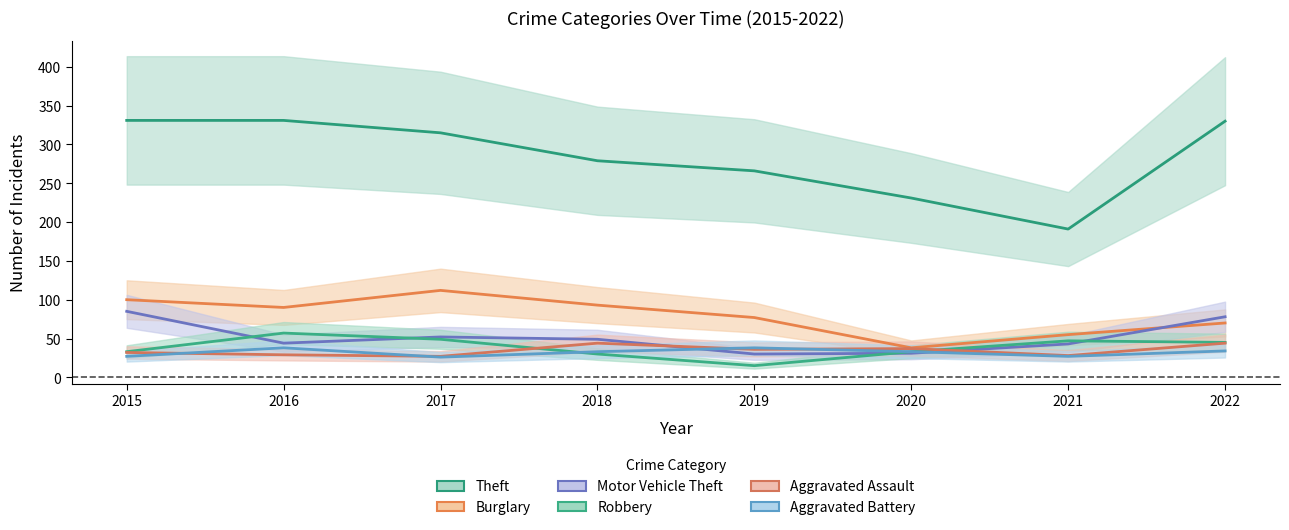

Is it true that Burglary equals 38 at 2020?

True